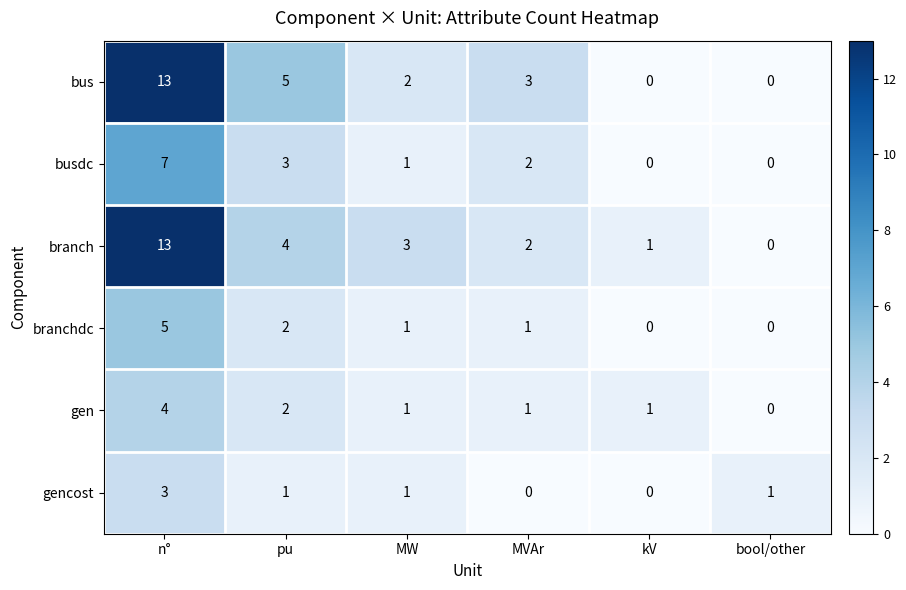

What is the spread (max minus min) of values at pu?

4